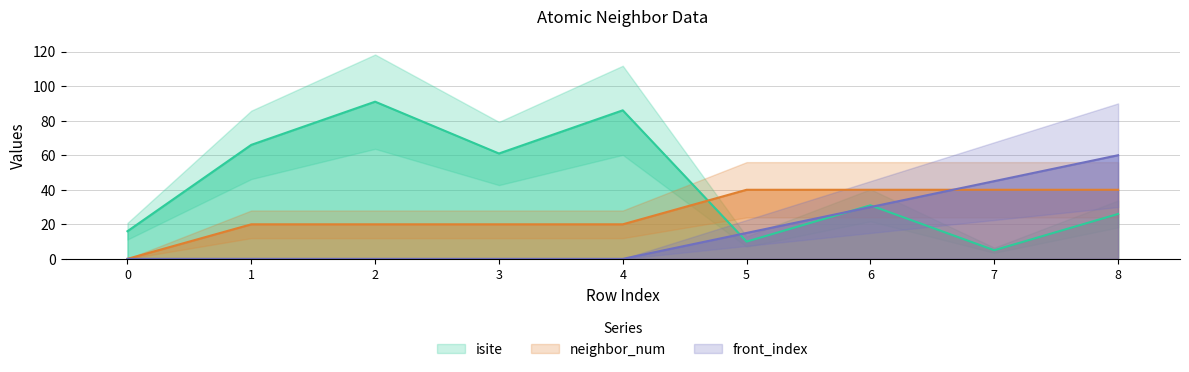

True or false: front_index and isite intersect in this chart.

True